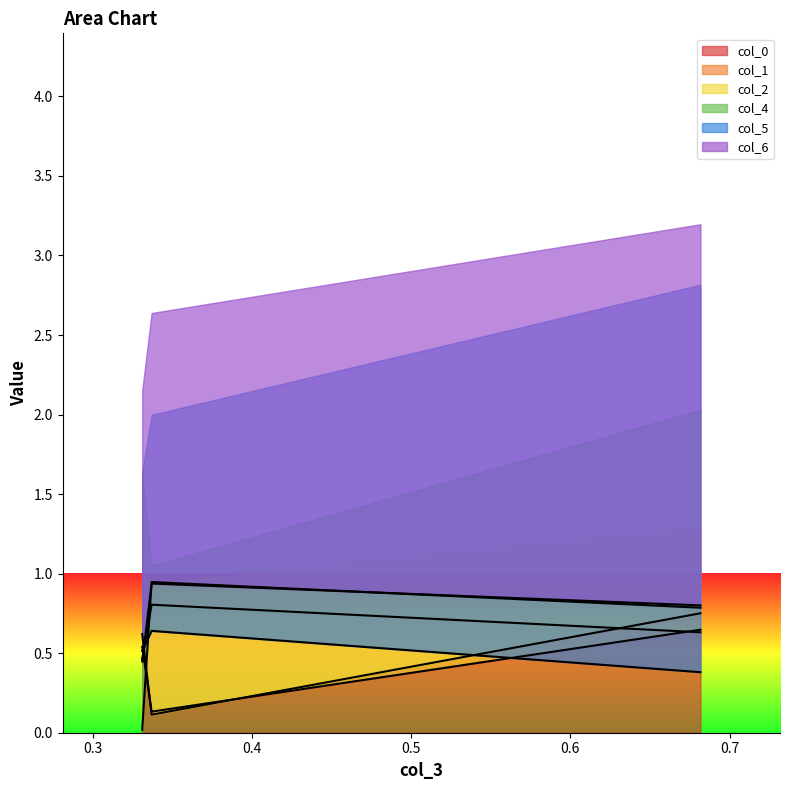

Reading right to left, list all the values displayed in this chart.

col_0: 0.3310175673957798=0.5	0.3369115512478801=0.1	0.6817262781526168=0.6
col_1: 0.3310175673957798=0.5	0.3369115512478801=0.8	0.6817262781526168=0.6
col_2: 0.3310175673957798=0.6	0.3369115512478801=0.1	0.6817262781526168=0.8
col_4: 0.3310175673957798=0.0	0.3369115512478801=0.9	0.6817262781526168=0.8
col_5: 0.3310175673957798=0.5	0.3369115512478801=0.6	0.6817262781526168=0.4
col_6: 0.3310175673957798=0.4	0.3369115512478801=0.9	0.6817262781526168=0.8